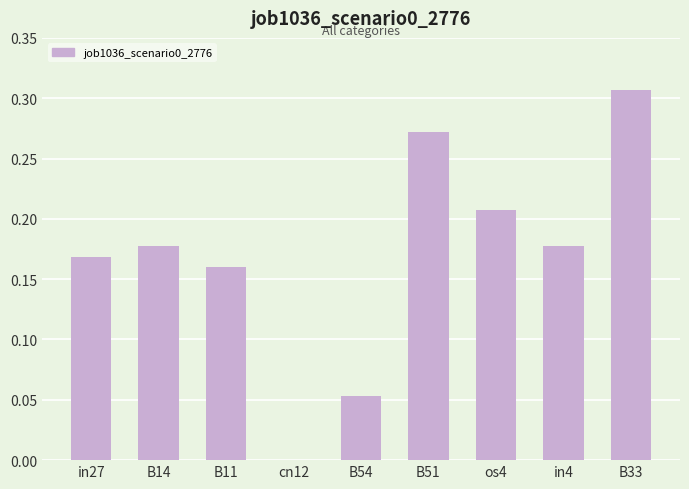

Is it true that the value at cn12 is 0.2?

False